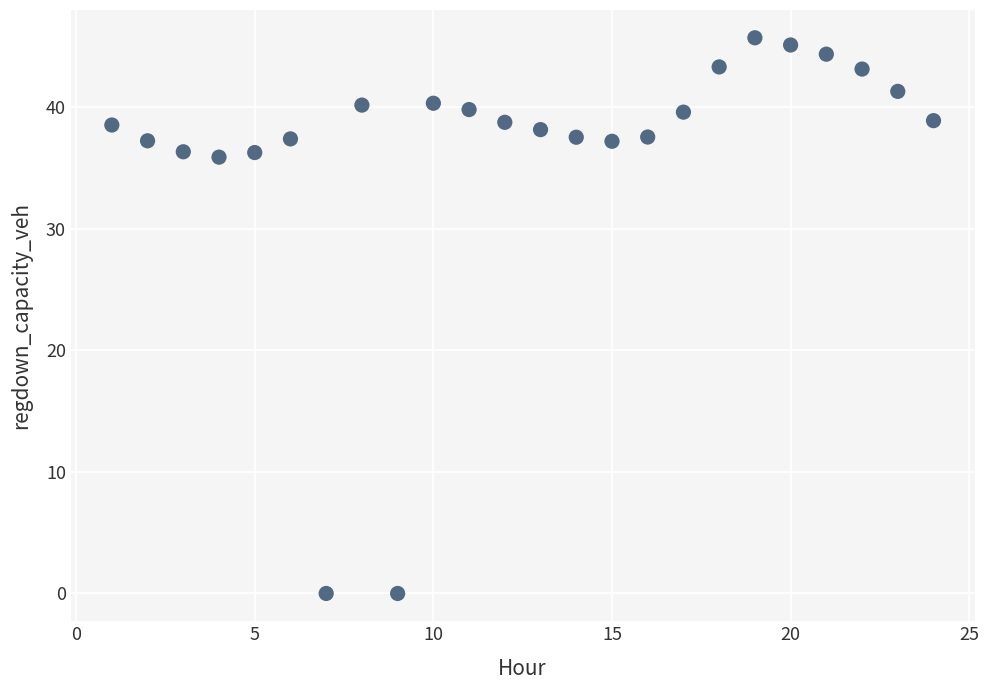

What is the range of X values (max minus min)?

23.0